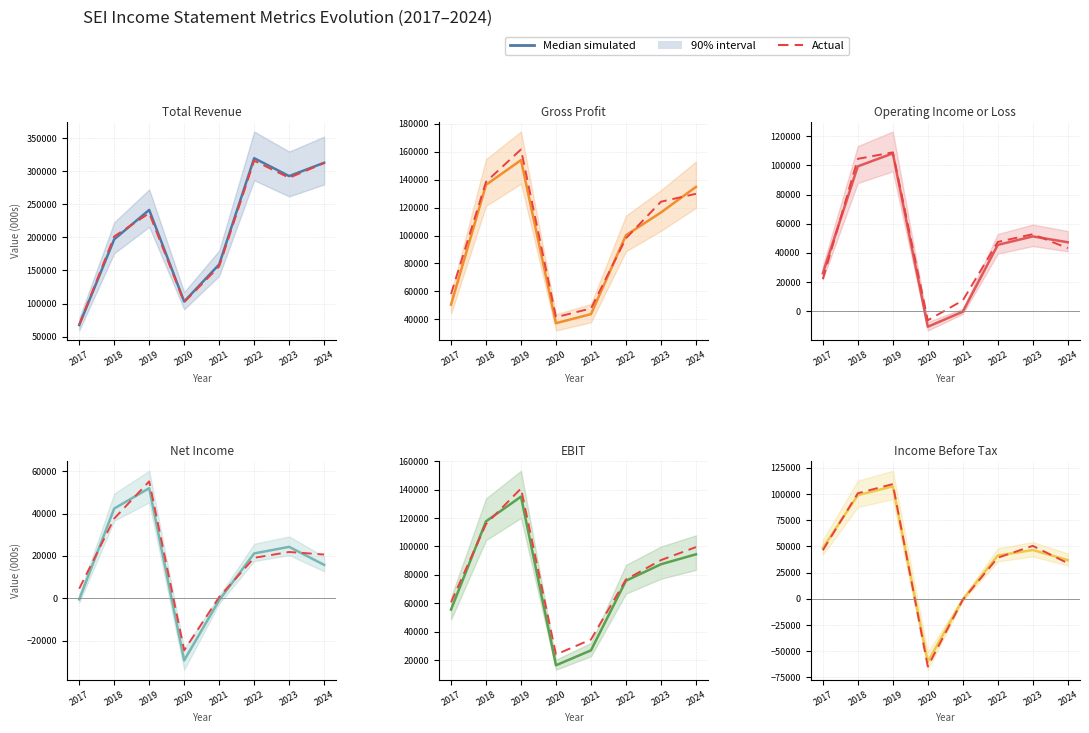

Rank the series by their maximum value, from highest to lowest.

Actual, Median simulated